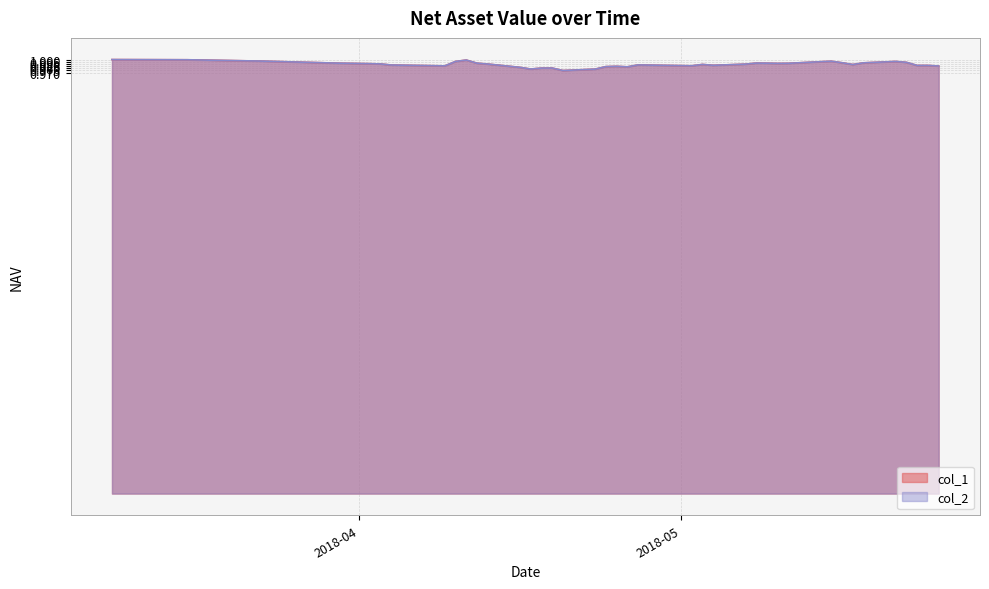

Is it true that col_2 equals 1.5 at 2018-05-10?

False